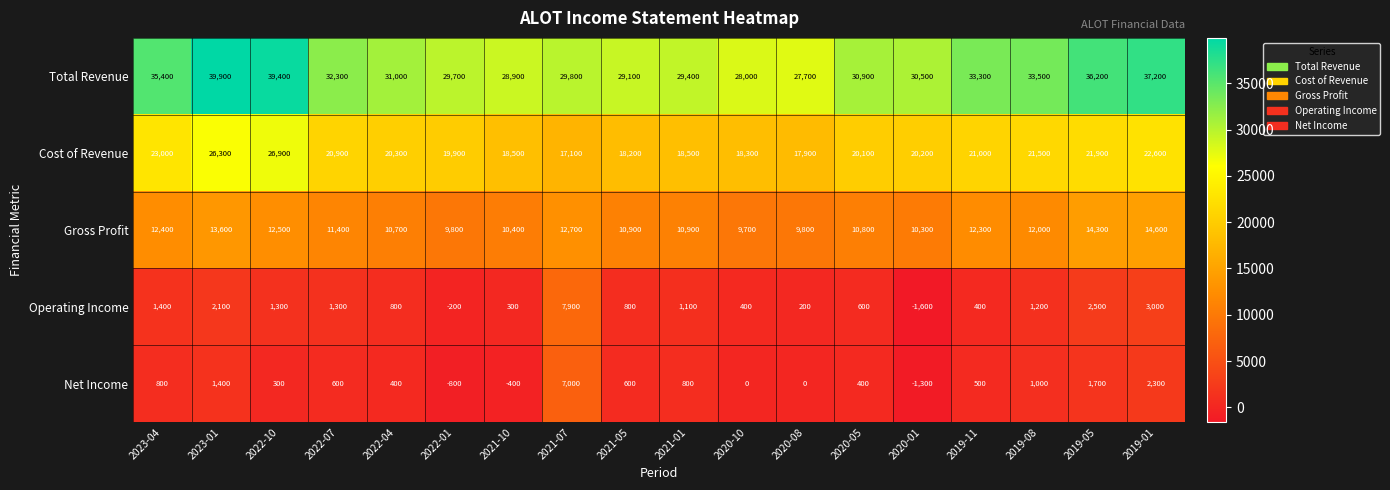

What is the spread (max minus min) of values at 2021-05?

28500